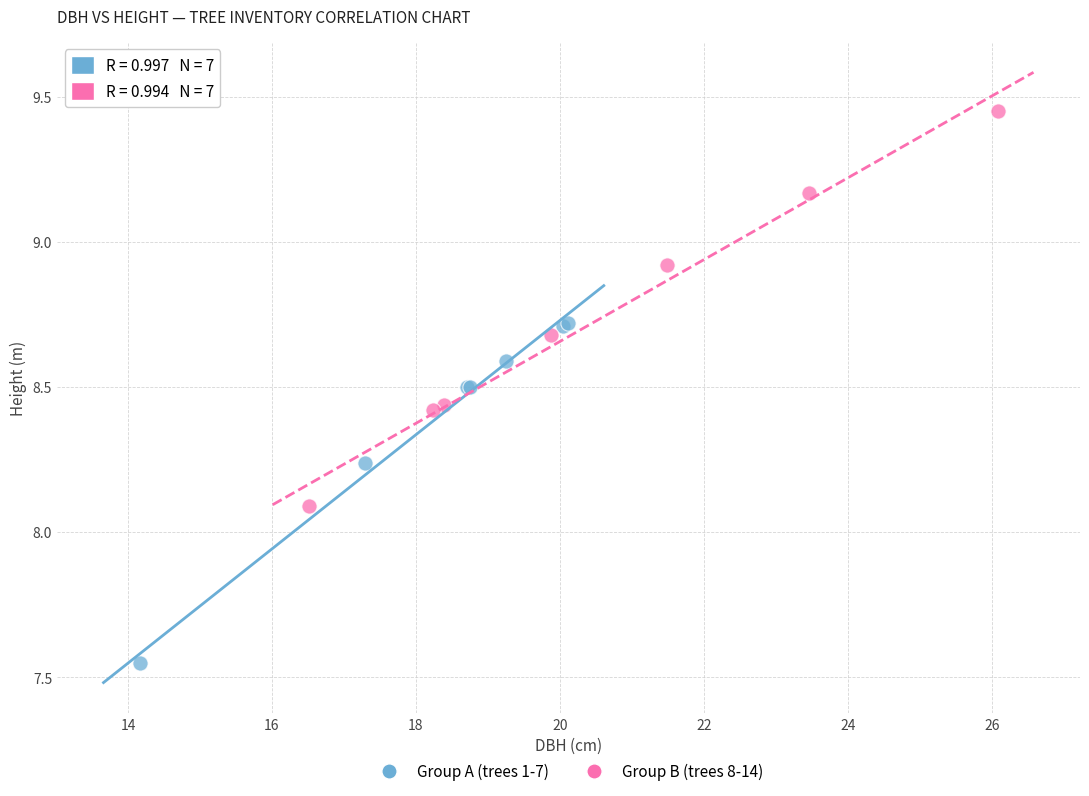

Which series has the widest spread of Y values?

Group B (trees 8-14)